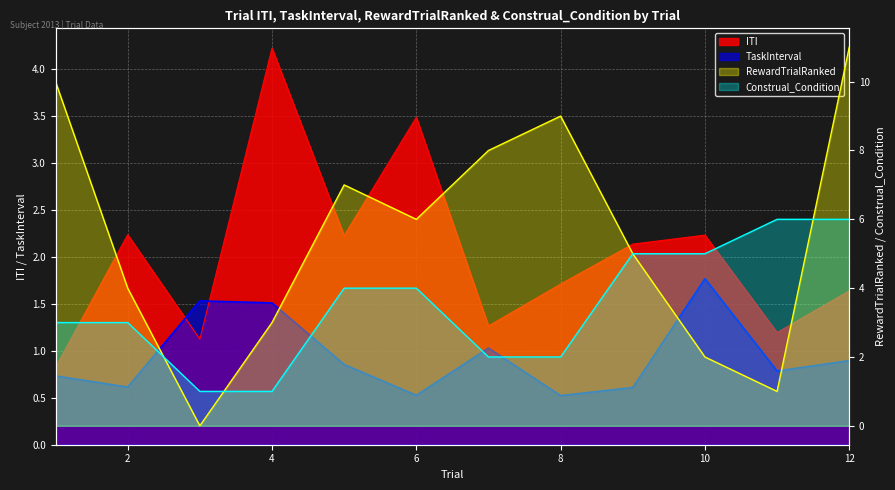

True or false: Construal_Condition has more than 2 points higher than both neighbors.

False